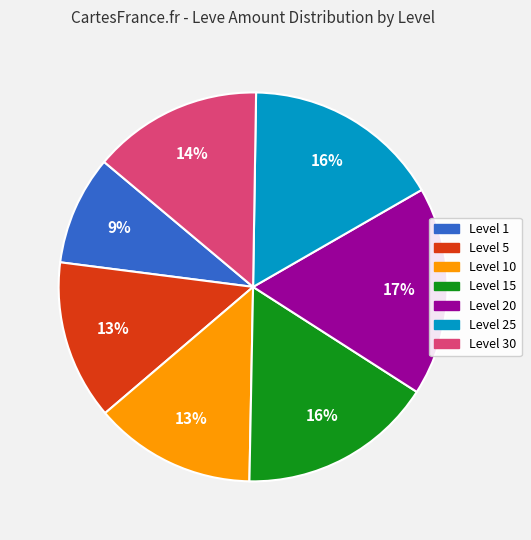

To the nearest percent, what portion does Level 15 represent?

16%